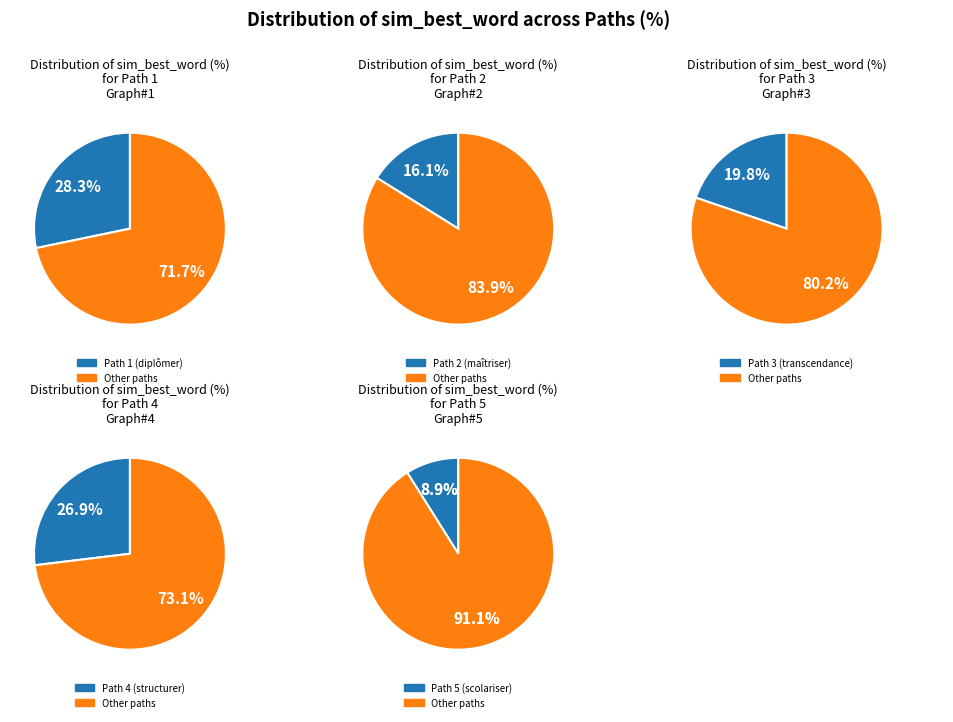

Is it true that Path 3
(transcendance) is 20% of the pie?

True